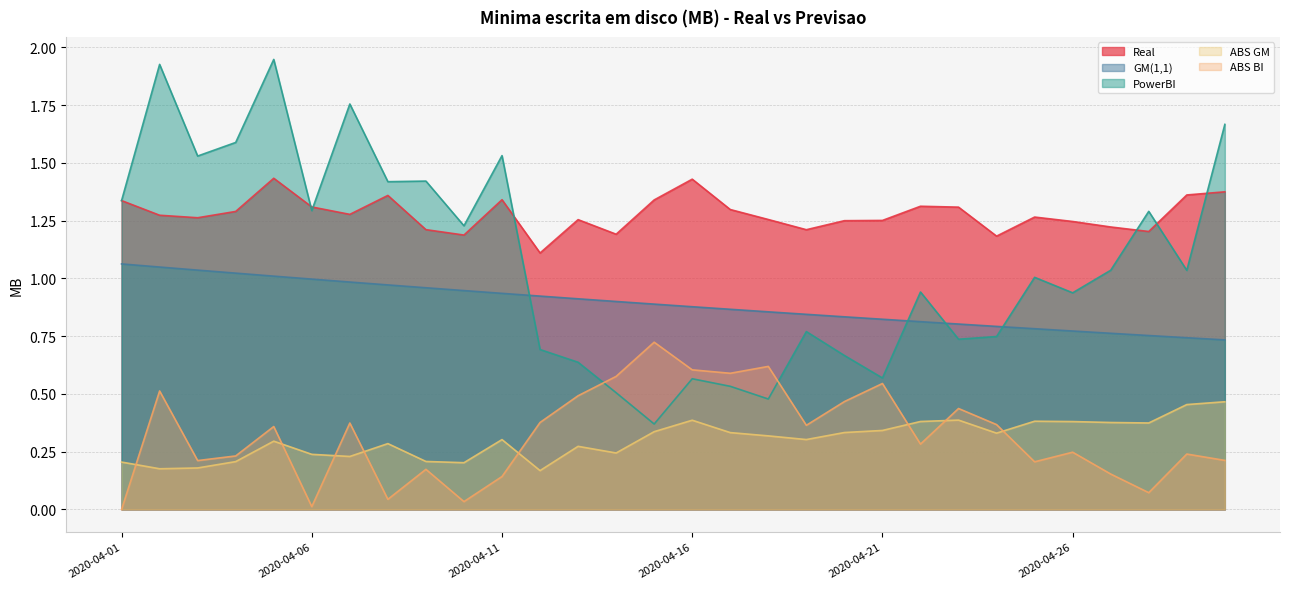

What is the difference between the maximum and minimum values in the ABS BI series?

0.7